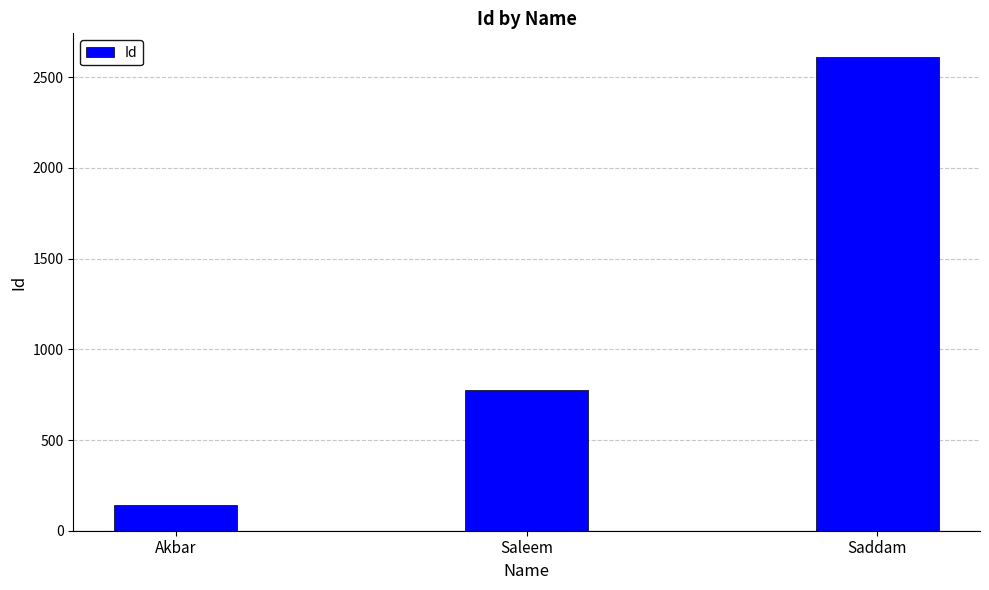

What is the approximate value at Akbar, to the nearest 10?

140